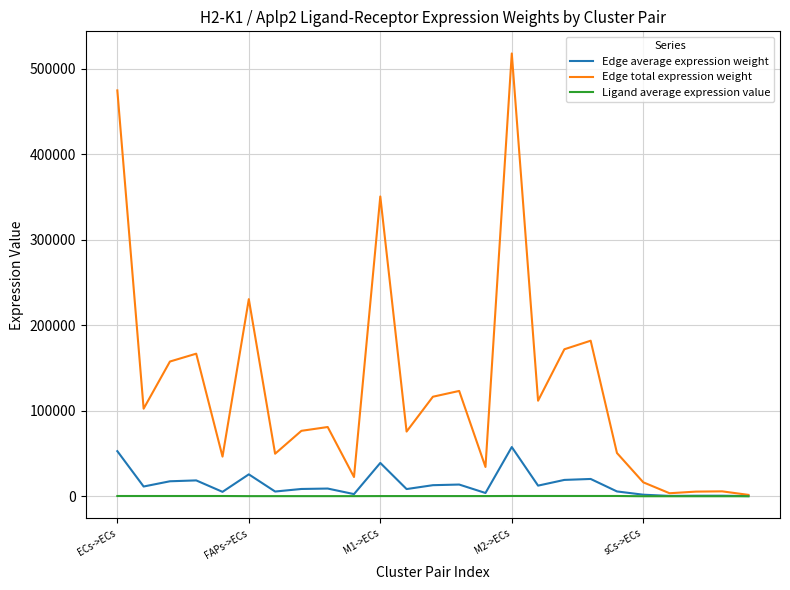

Which series has the widest spread of values?

Edge total expression weight